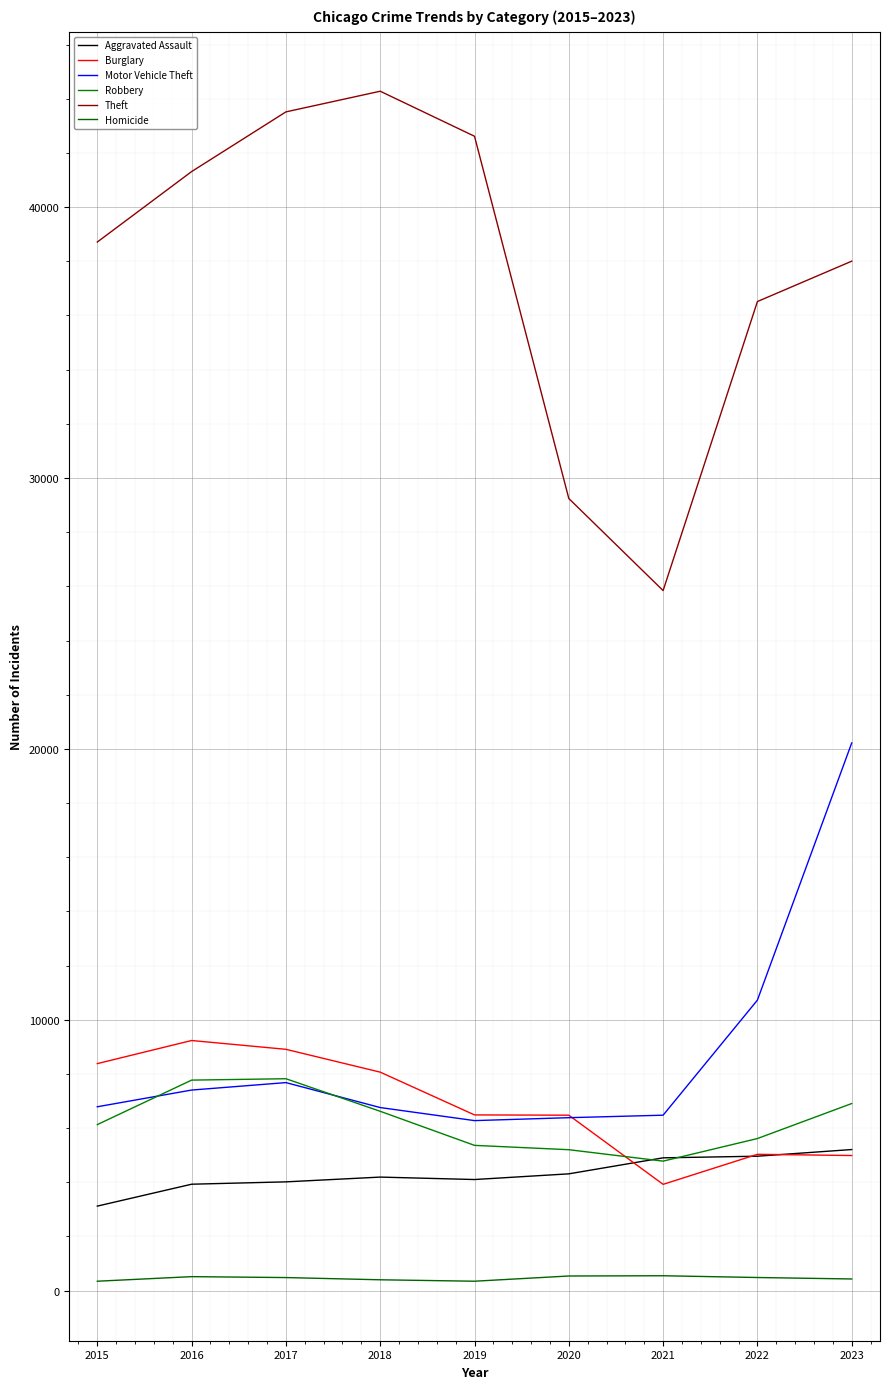

How many series are shown in this chart?

6